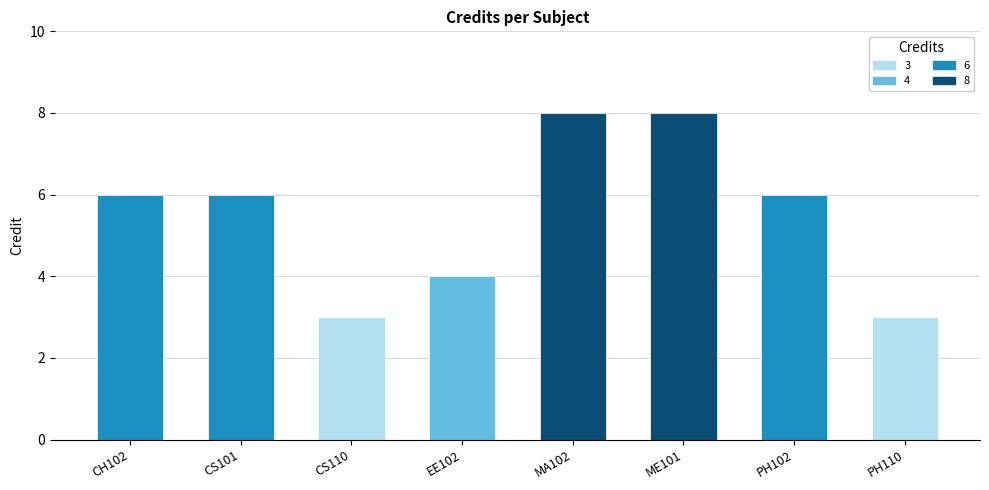

Reading right to left, extract all data points from this chart.

PH110=3	PH102=6	ME101=8	MA102=8	EE102=4	CS110=3	CS101=6	CH102=6